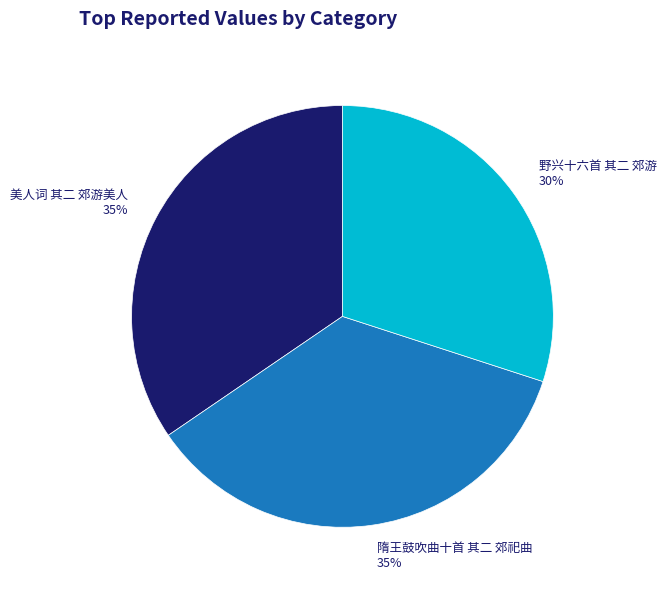

What percentage is the 美人词 其二 郊游美人 slice, to the nearest percent?

35%